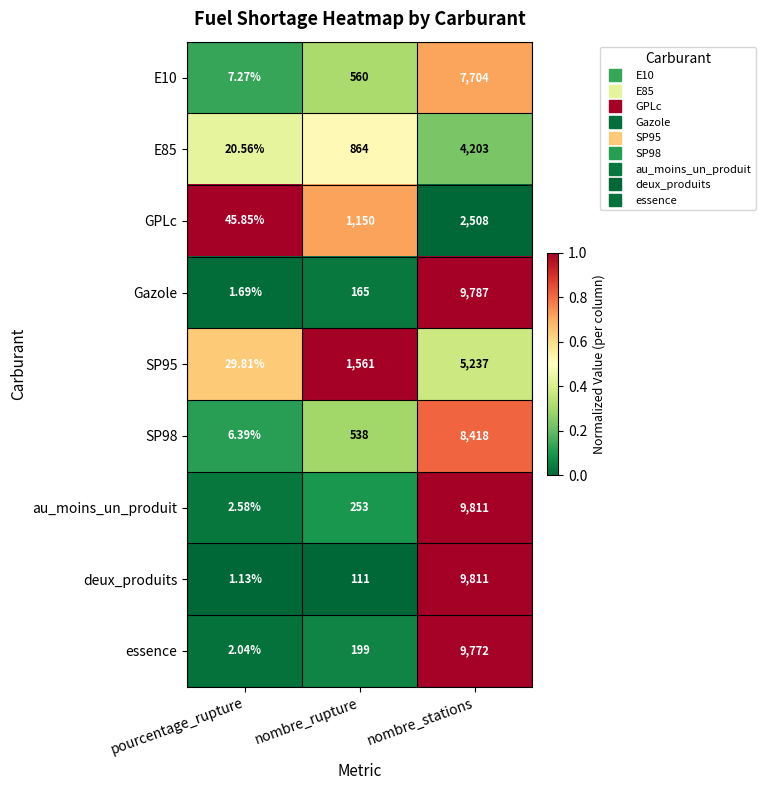

Is the value of E85 at nombre_rupture greater than the value of SP95 at pourcentage_rupture?

Yes